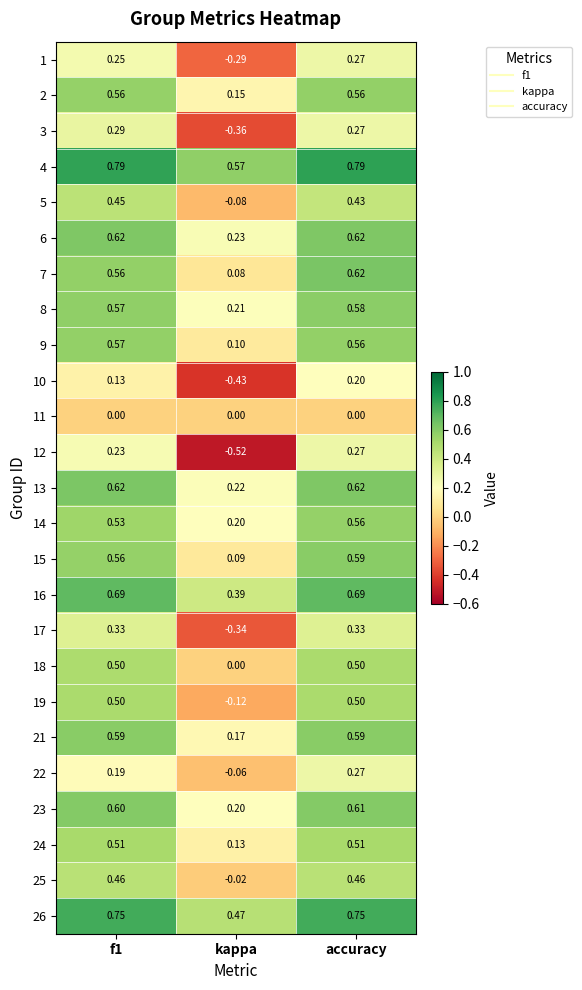

Which label corresponds to the smallest value in the chart?

kappa